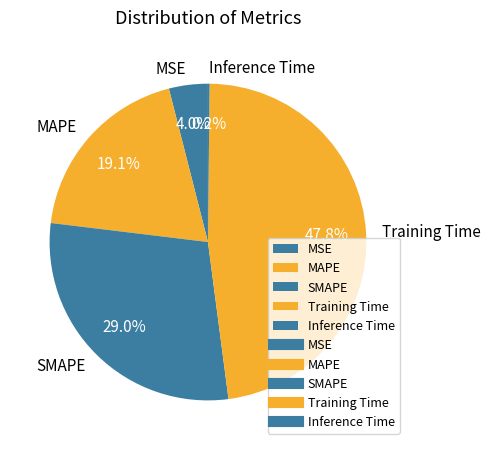

To the nearest percent, what portion does MSE represent?

4%